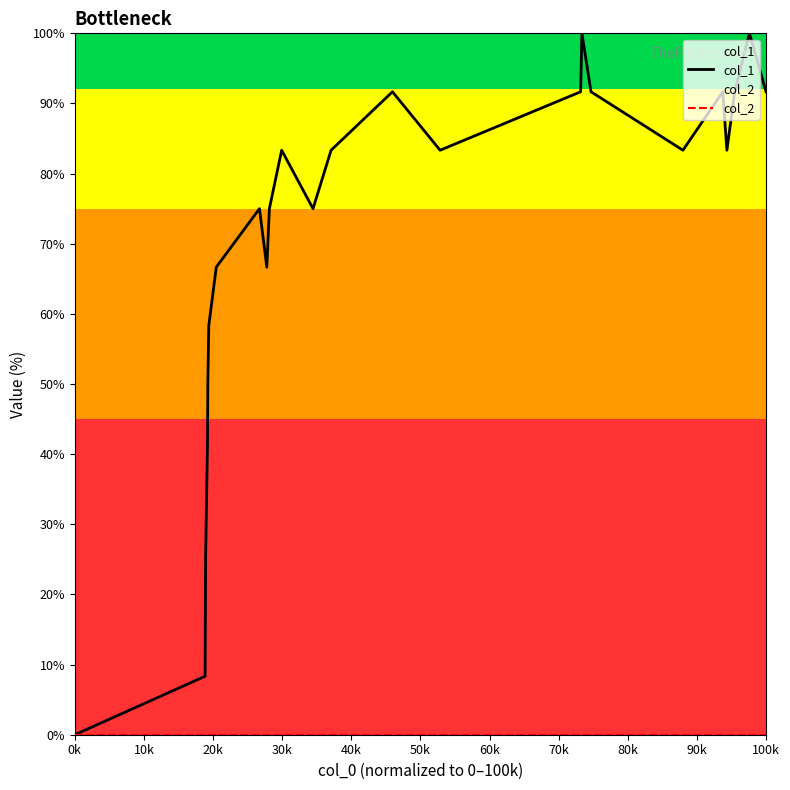

Which series has the widest spread of values?

col_1